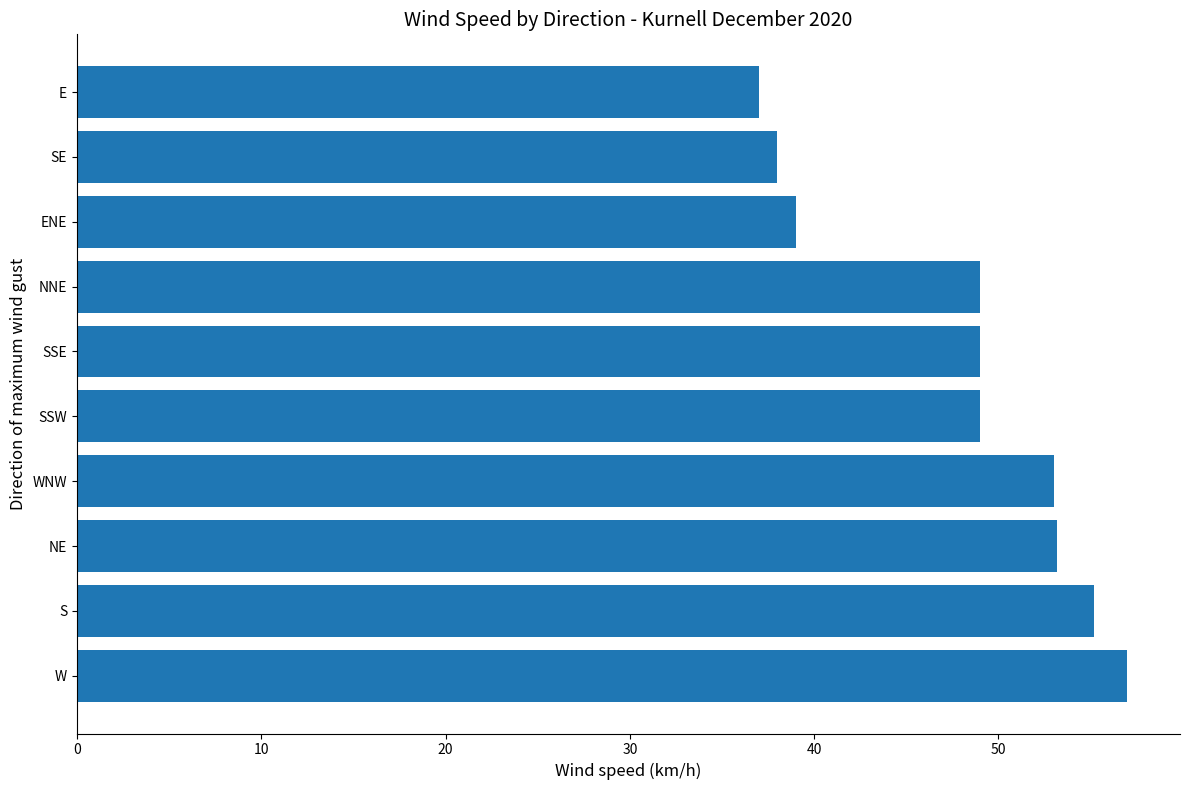

Approximately how many times larger is the value at ENE compared to S?

0.7